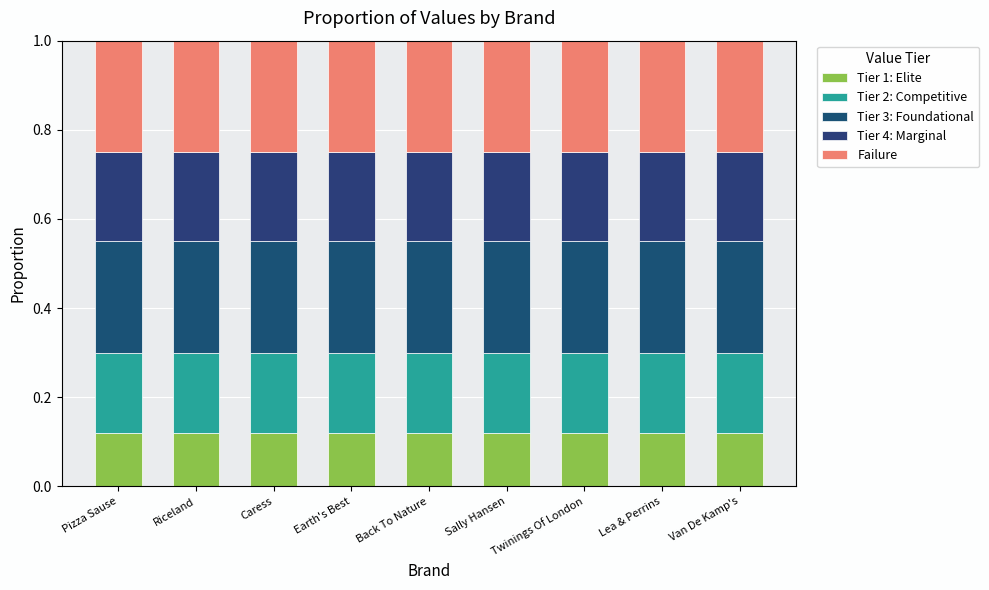

At how many categories does at least one series exceed 0?

9